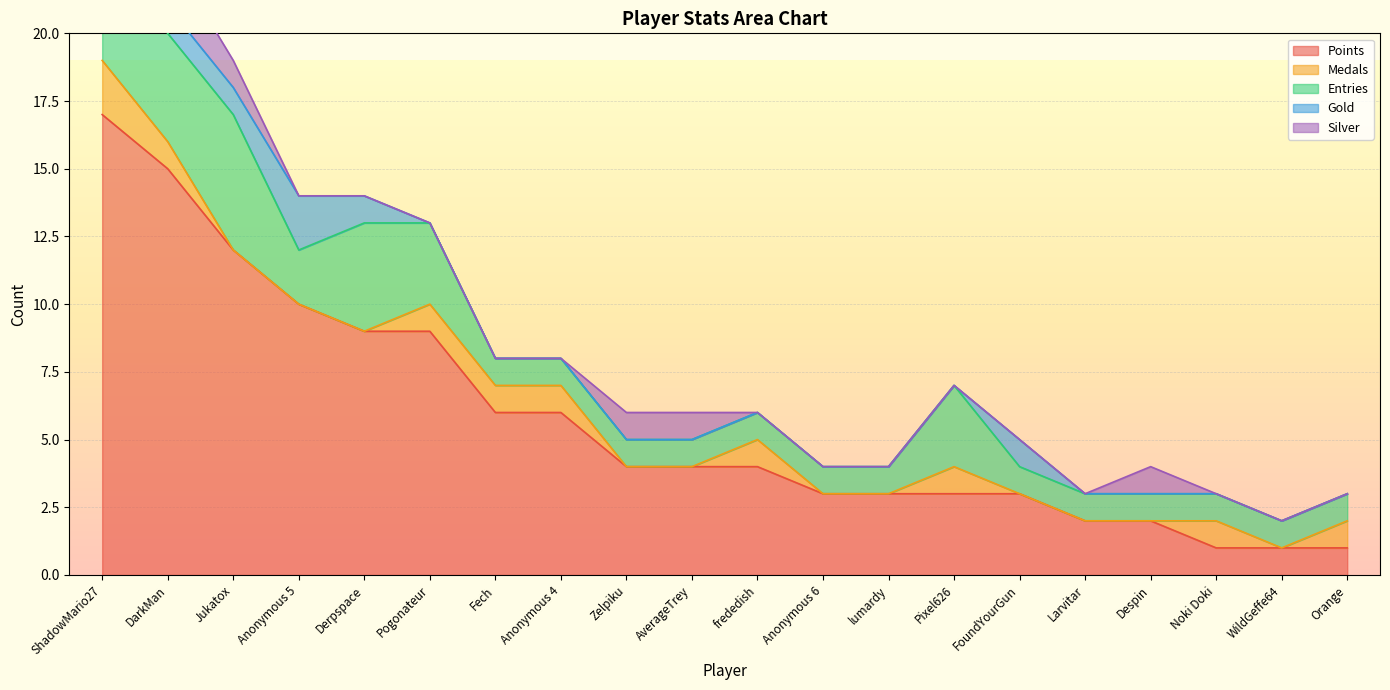

At how many categories does at least one series exceed 0?

20